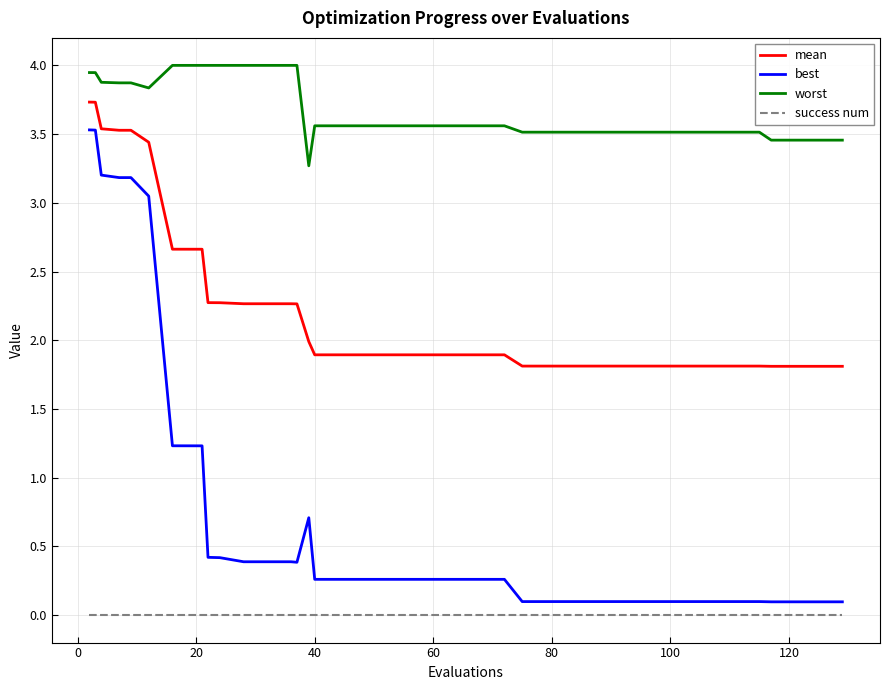

Rank the series by their maximum value, from lowest to highest.

success num, best, mean, worst